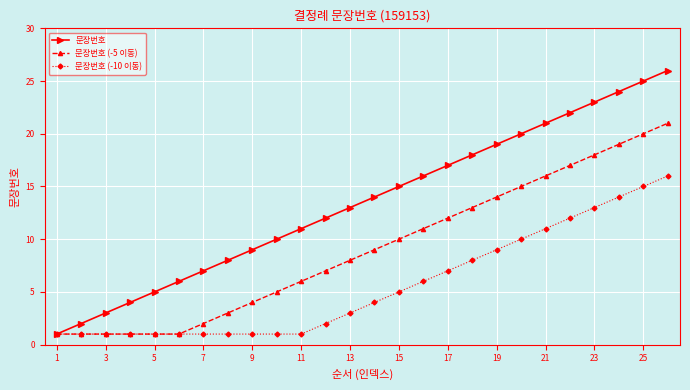

Which series has the largest total across all categories?

문장번호